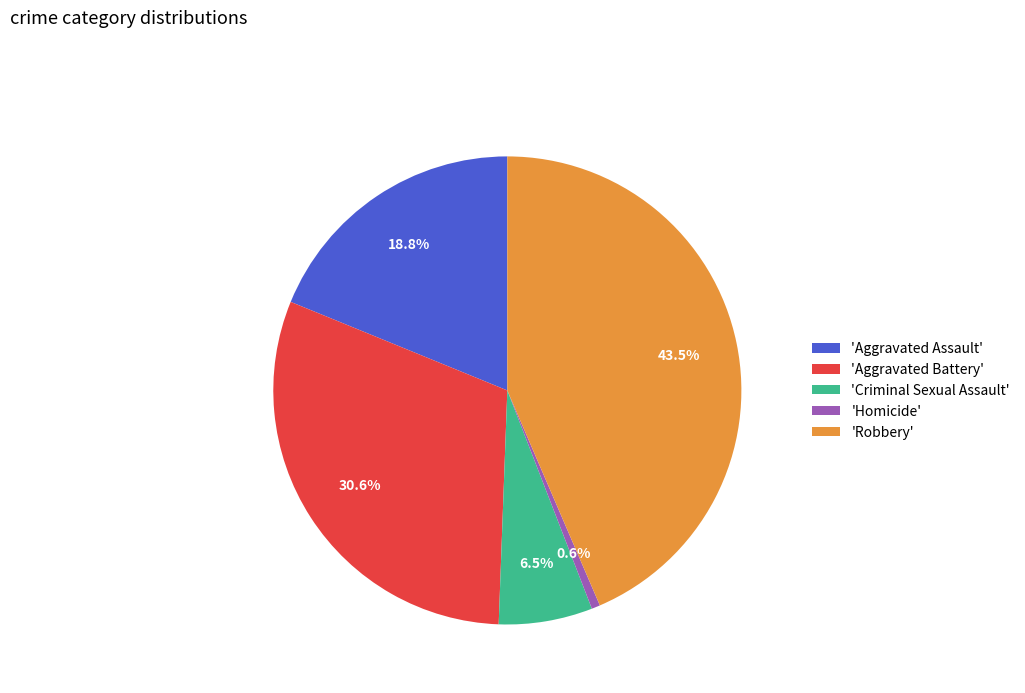

What portion of the pie excludes 'Robbery'?

56.5%